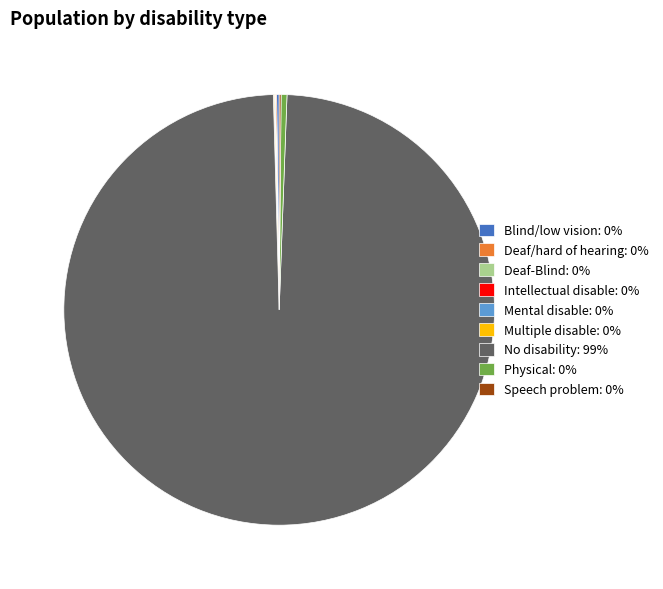

Does any single category account for the majority?

Yes